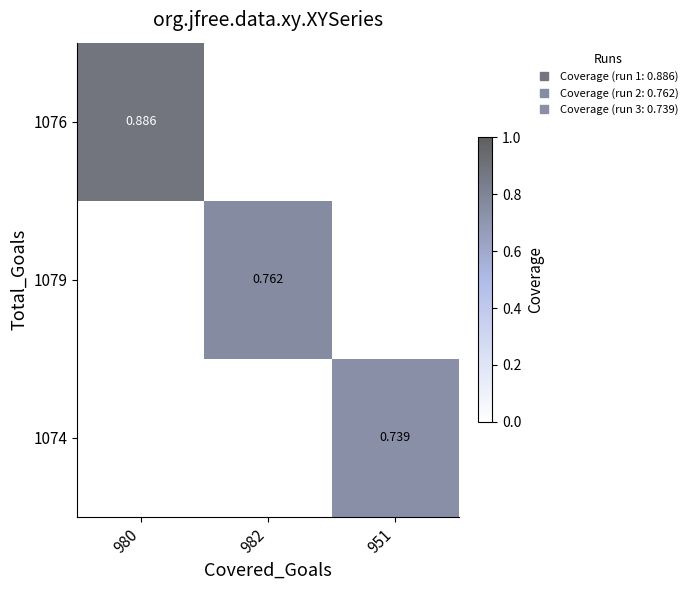

Which category has the lowest value in the 1076 series?

982